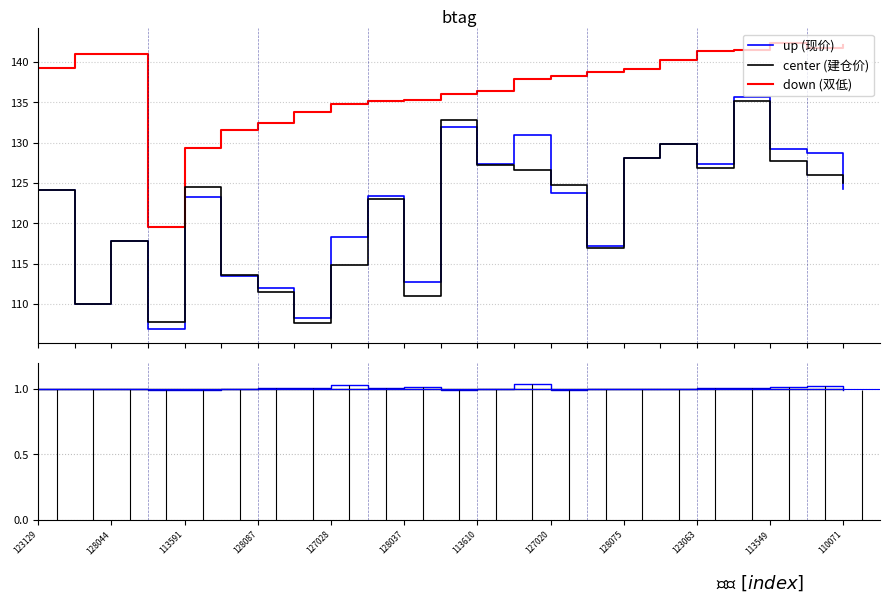

Which series has the largest range (max minus min)?

现价